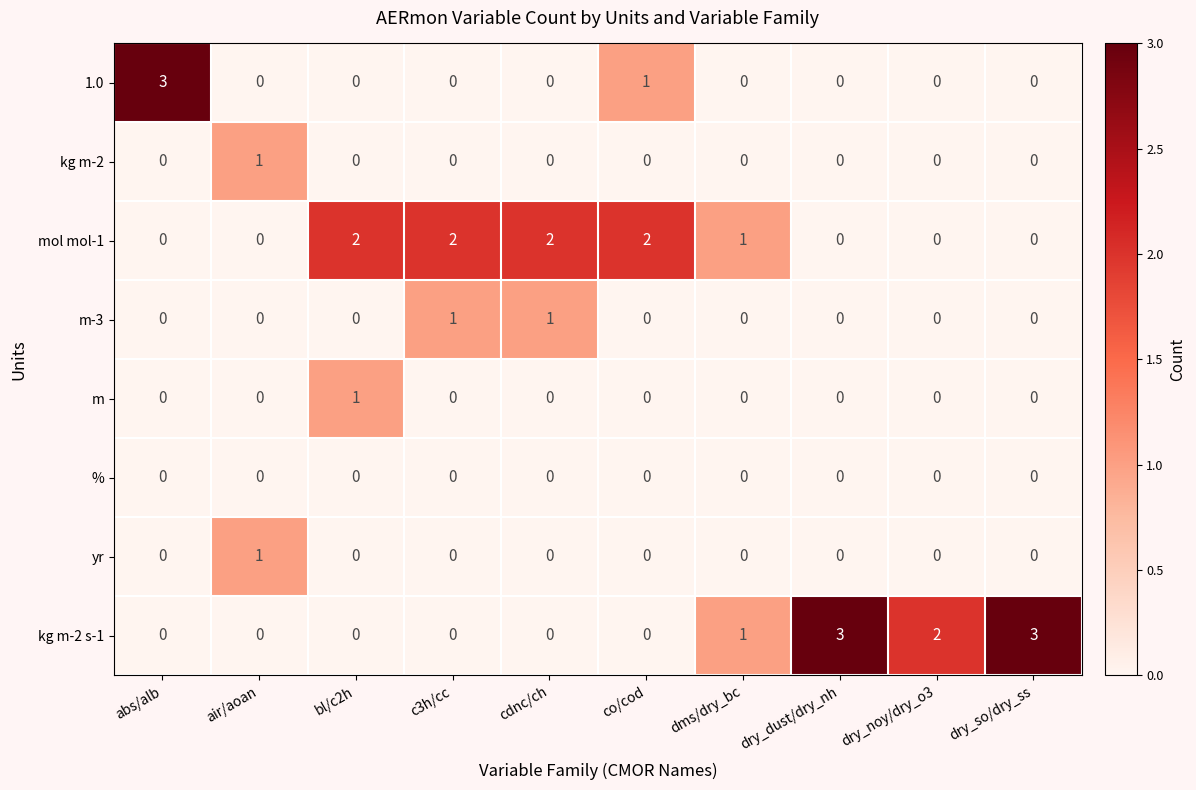

How many data points does each series have?

10